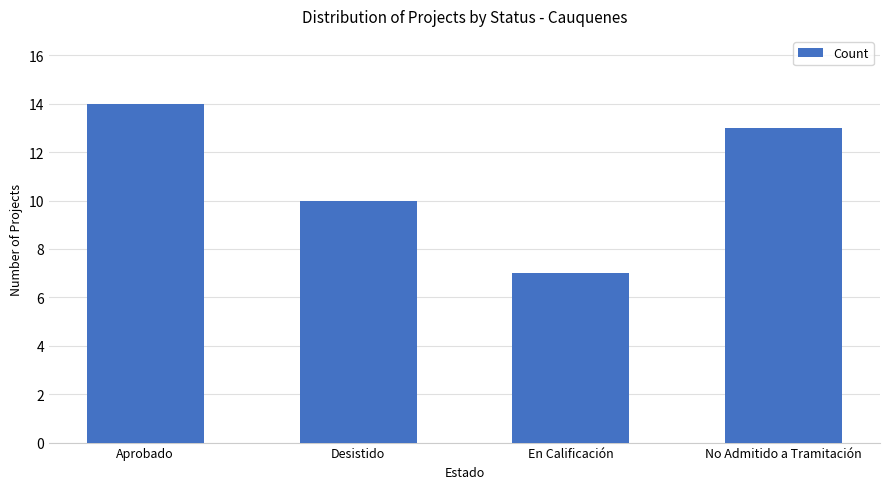

Count the number of categories in the chart.

4